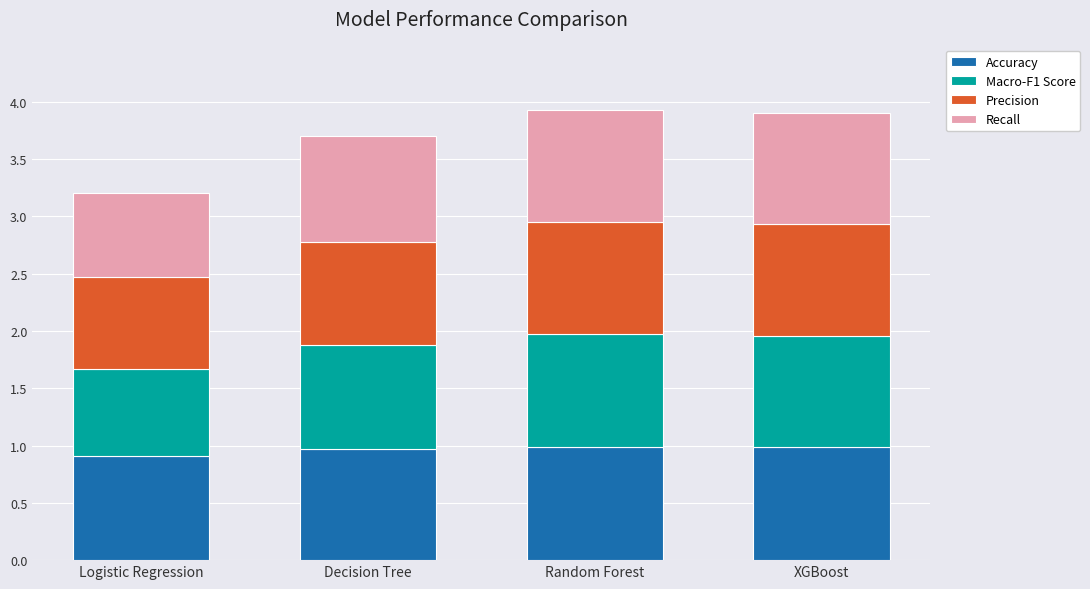

True or false: Accuracy has a value of 1.0 at Decision Tree.

True